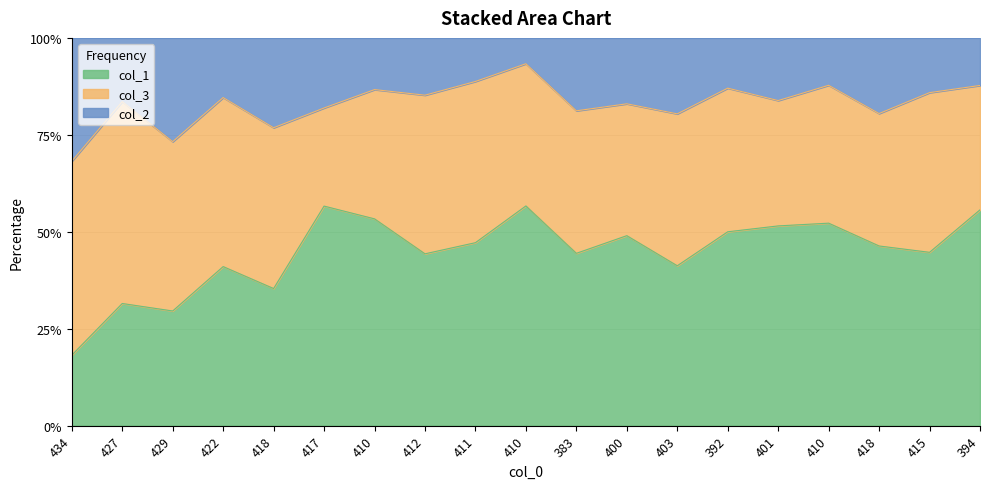

Is it true that col_2 equals 16 at 418?

True